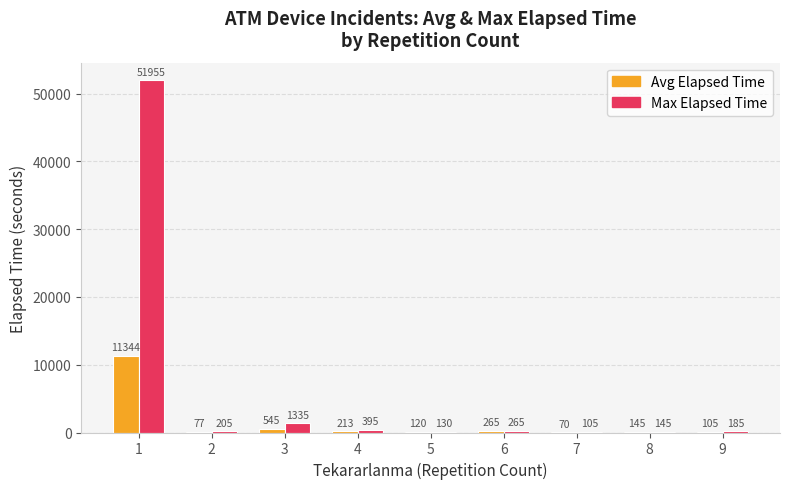

How many data points does each series have?

9